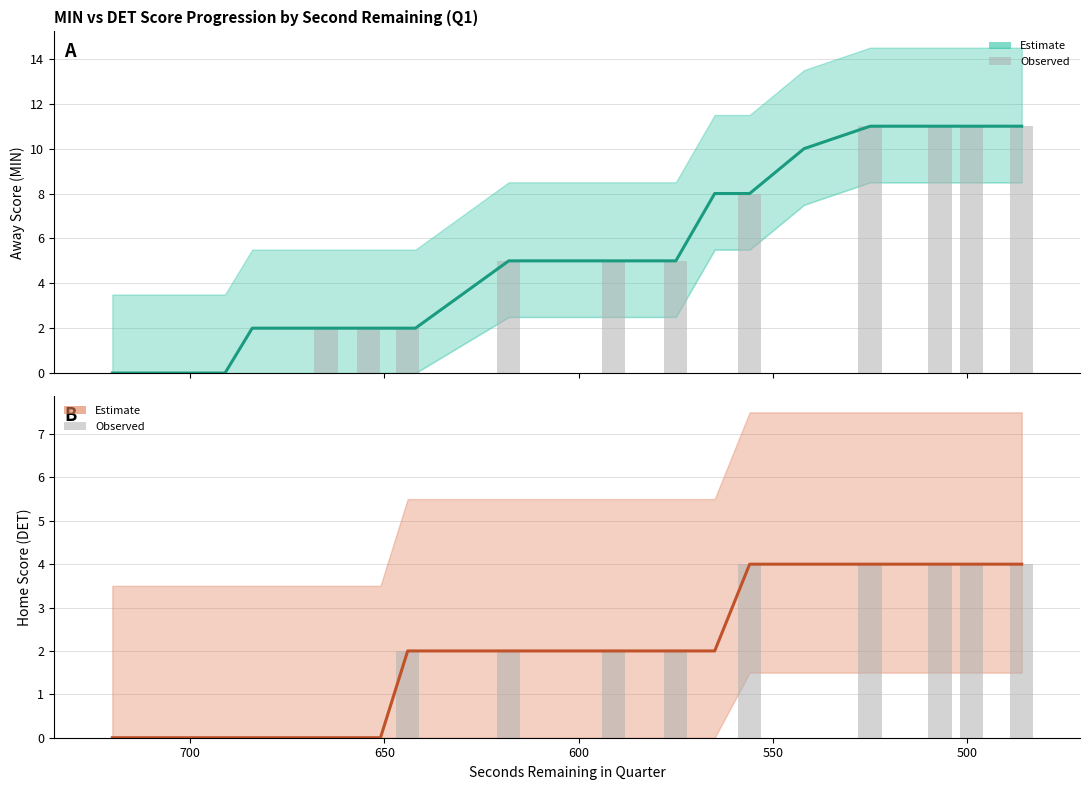

Is it true that Estimate (DET) equals 6 at 24?

False